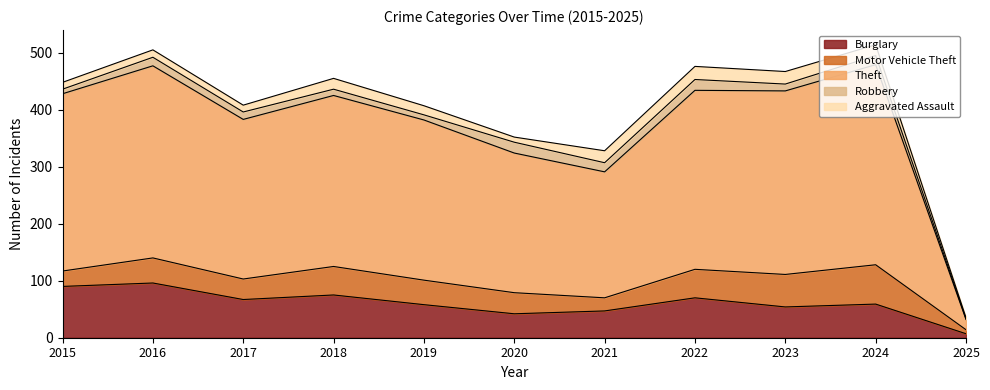

Which category has the highest value in the Aggravated Assault series?

2022